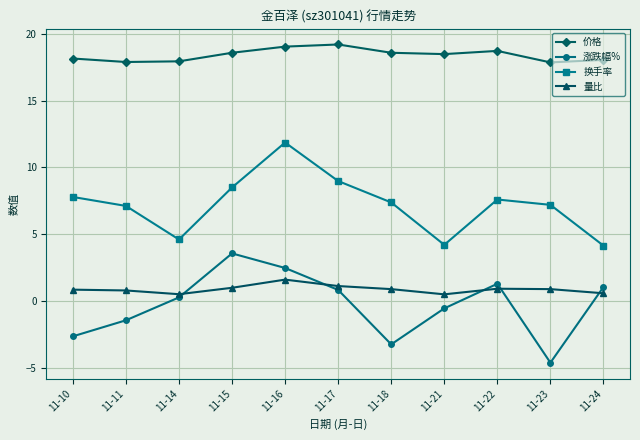

Is it true that 涨跌幅% equals -0.5 at 11-21?

True